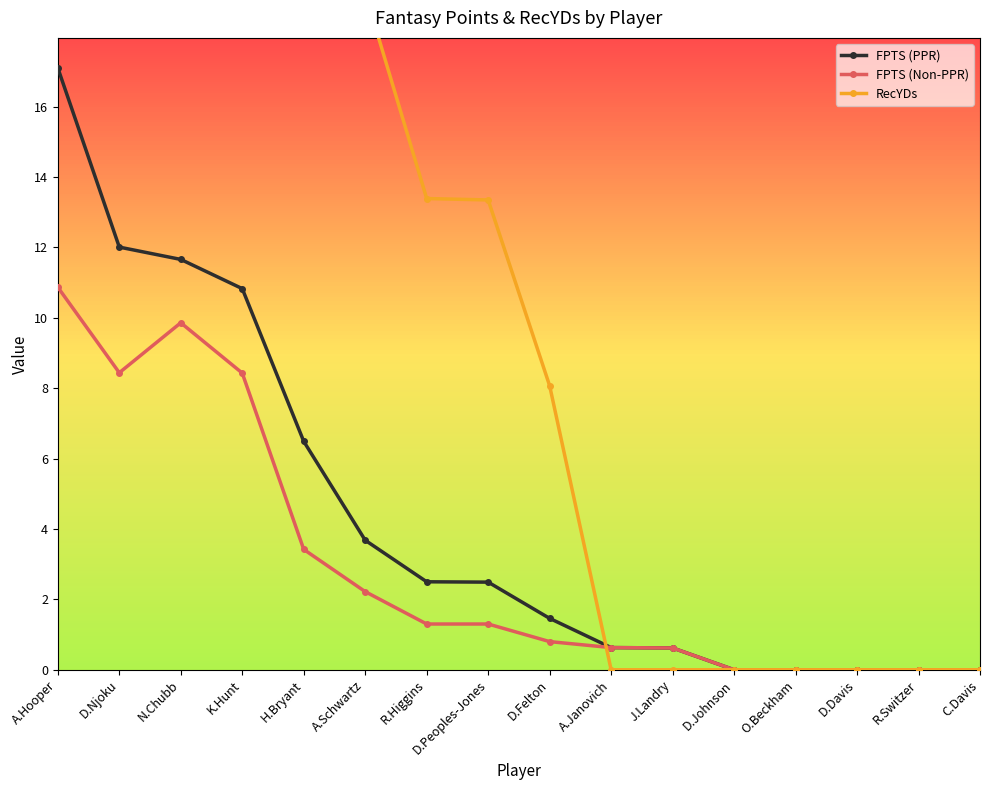

At which label does FPTS (PPR) first exceed 2?

A.Hooper